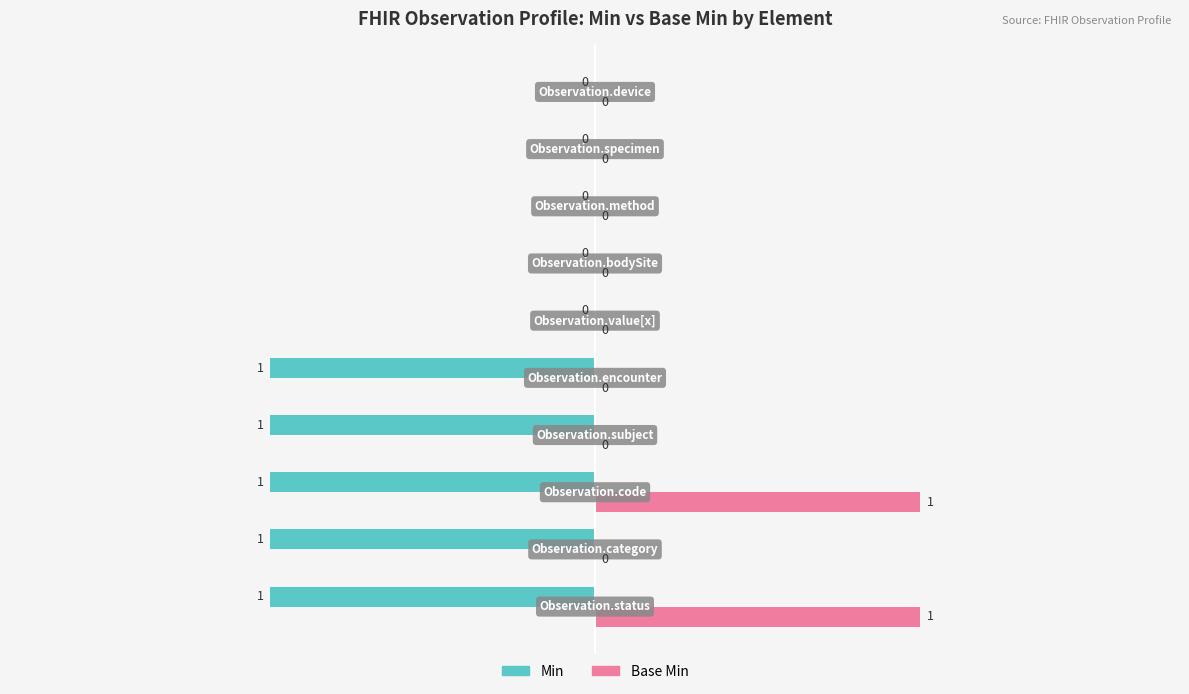

How many values in the Base Min series exceed 0?

2